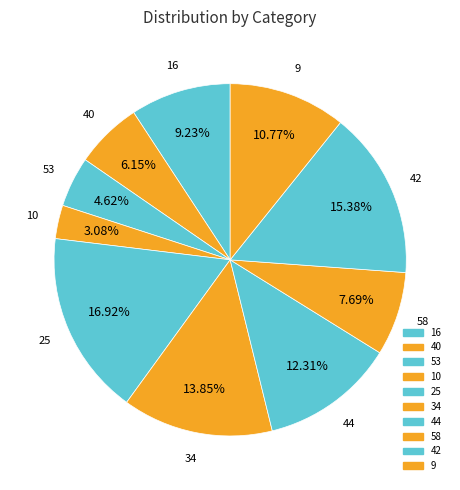

Does 44 account for over 50% of the chart?

No